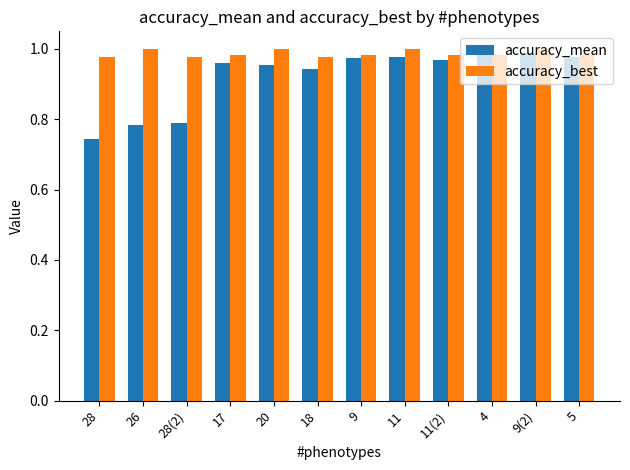

What is the label of the 9th bar from the left?

11(2)